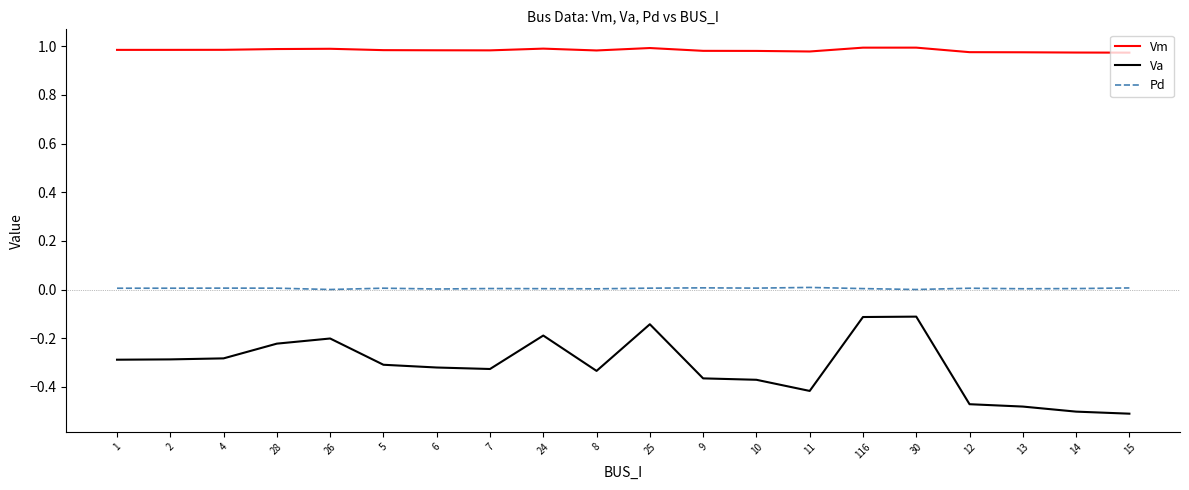

The value of Vm at 7 is 1.4. True or false?

False